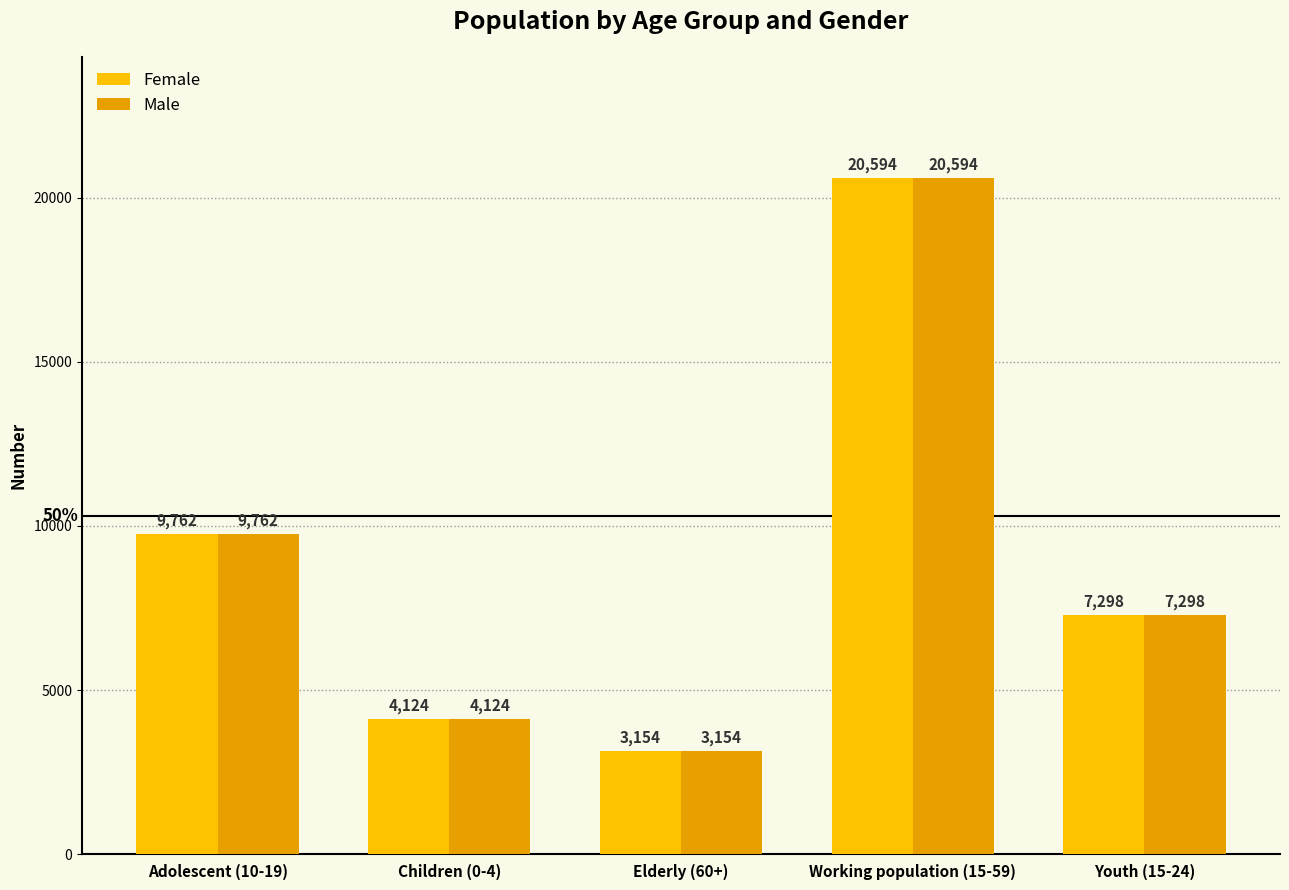

What is the difference between the maximum and minimum values in the Female series?

17440